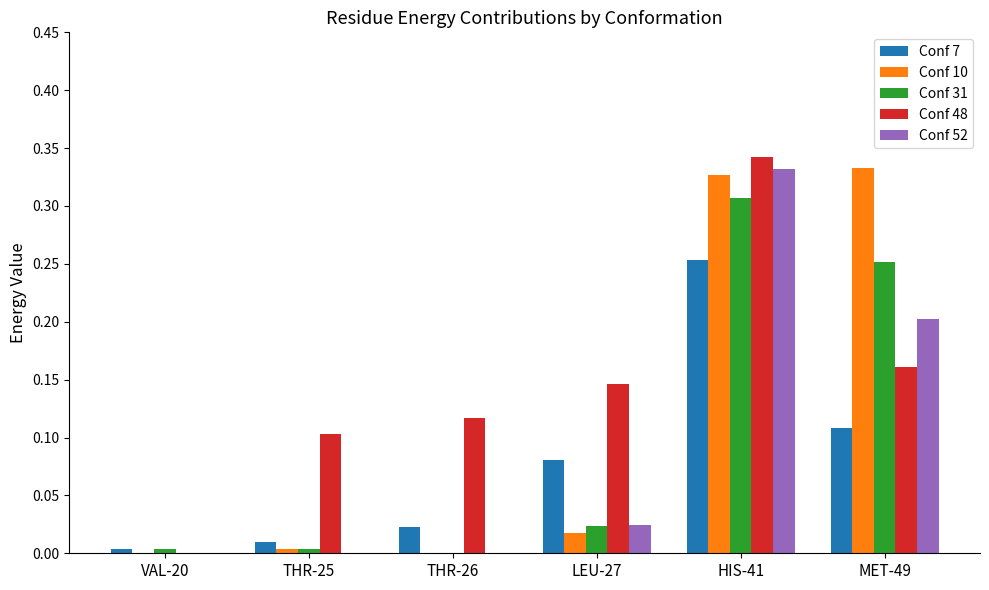

Which series has the largest total across all categories?

Conf 48